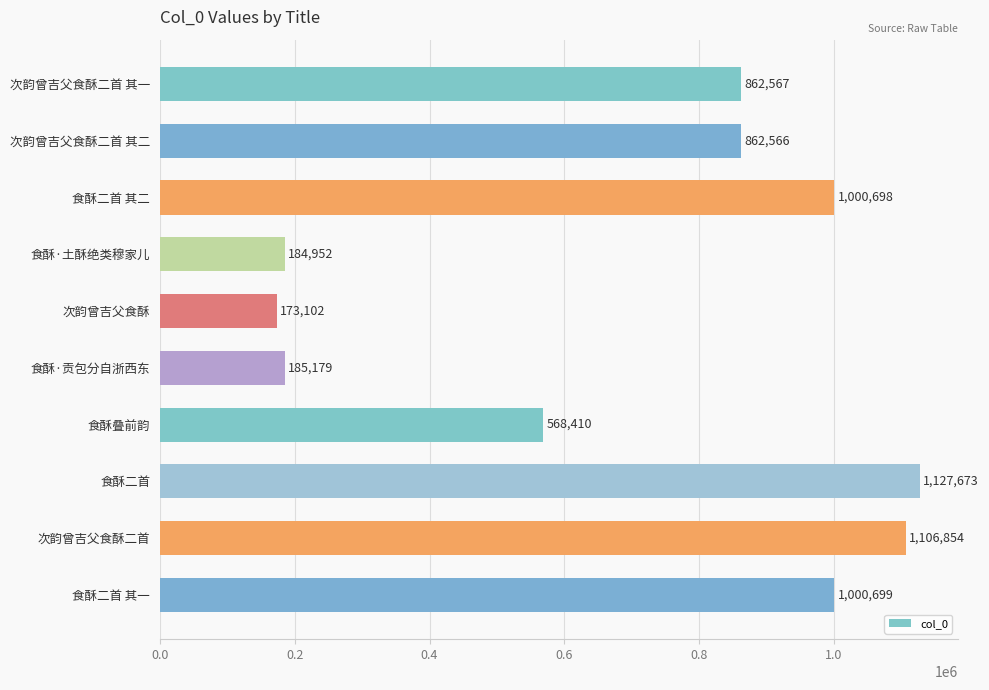

What is the value of the 6th bar from the top?

185179